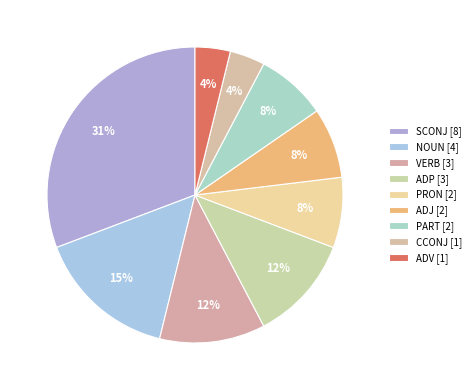

Is it true that CCONJ is 4% of the pie?

True